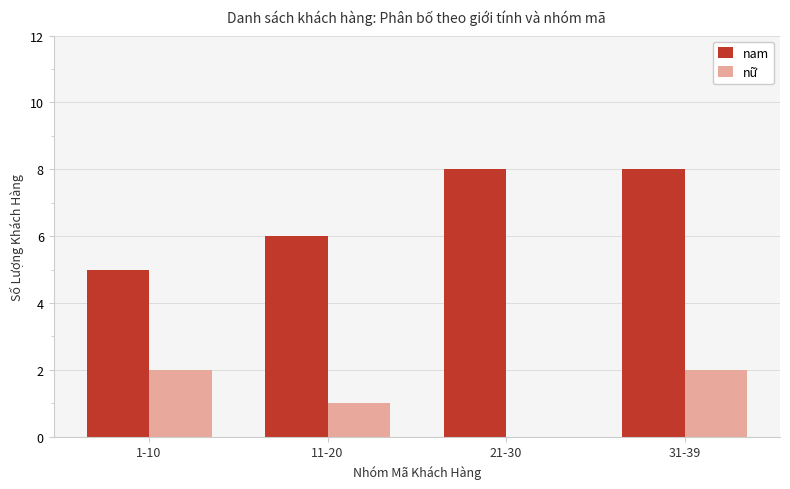

What is the greatest value displayed?

8